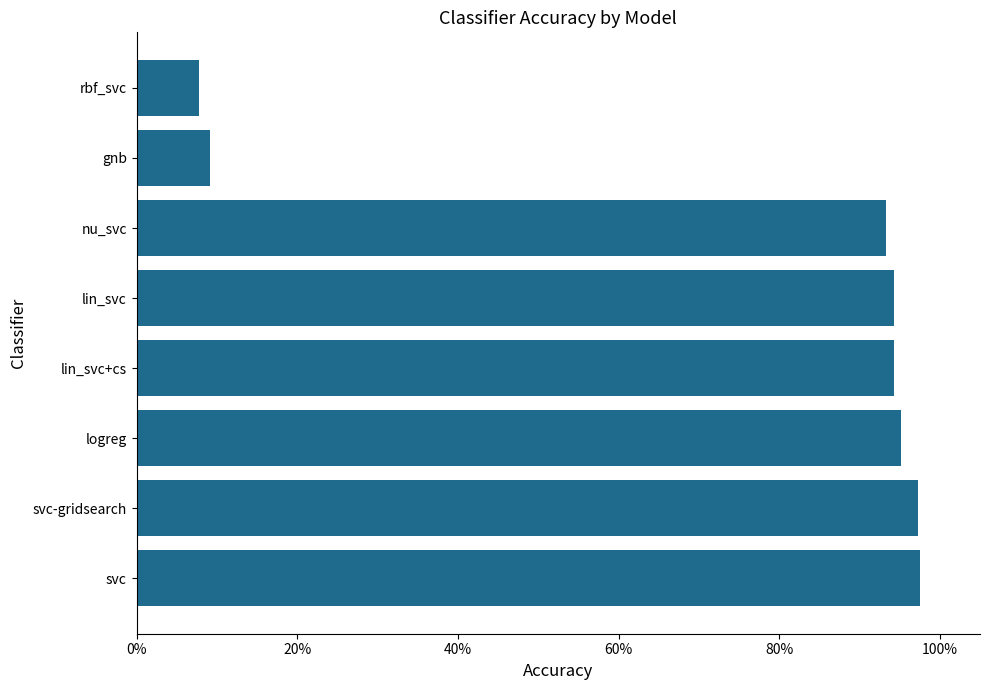

What is the smallest value displayed?

0.1